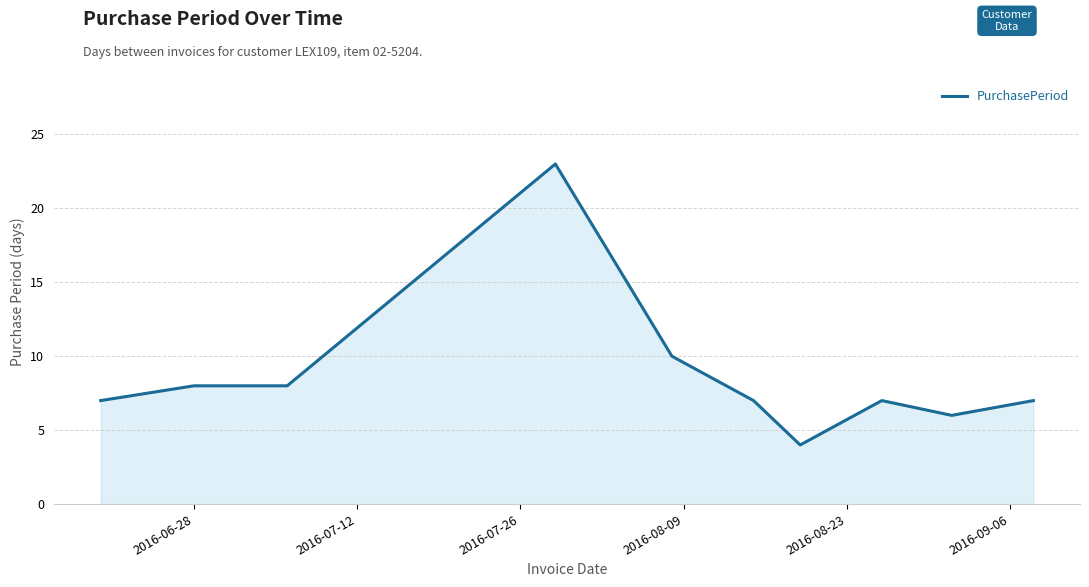

What is the minimum value shown in the chart?

4